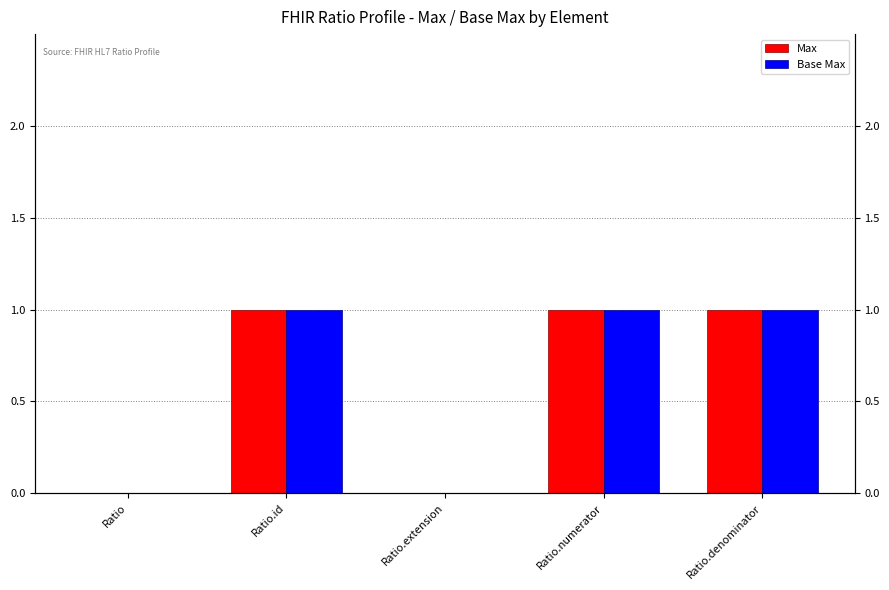

True or false: Base Max has a value of 1 at Ratio.numerator.

False